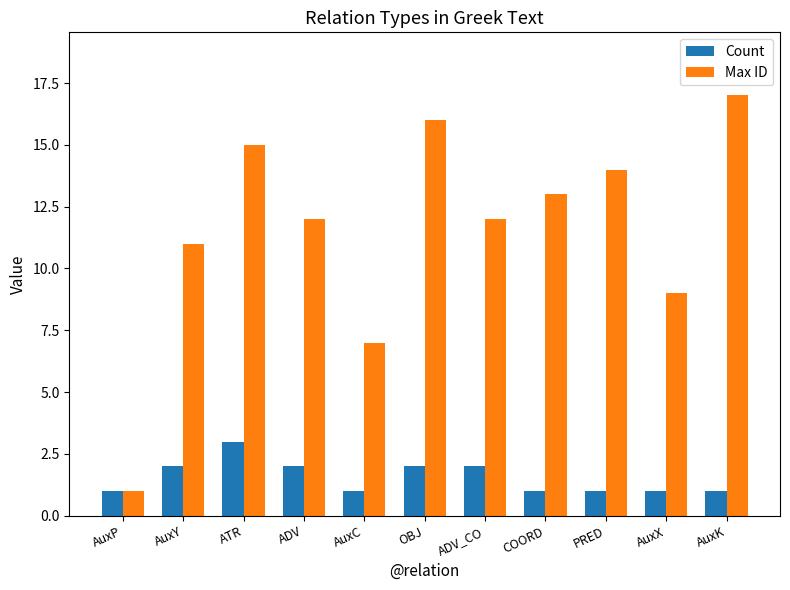

Count the number of categories in the chart.

11